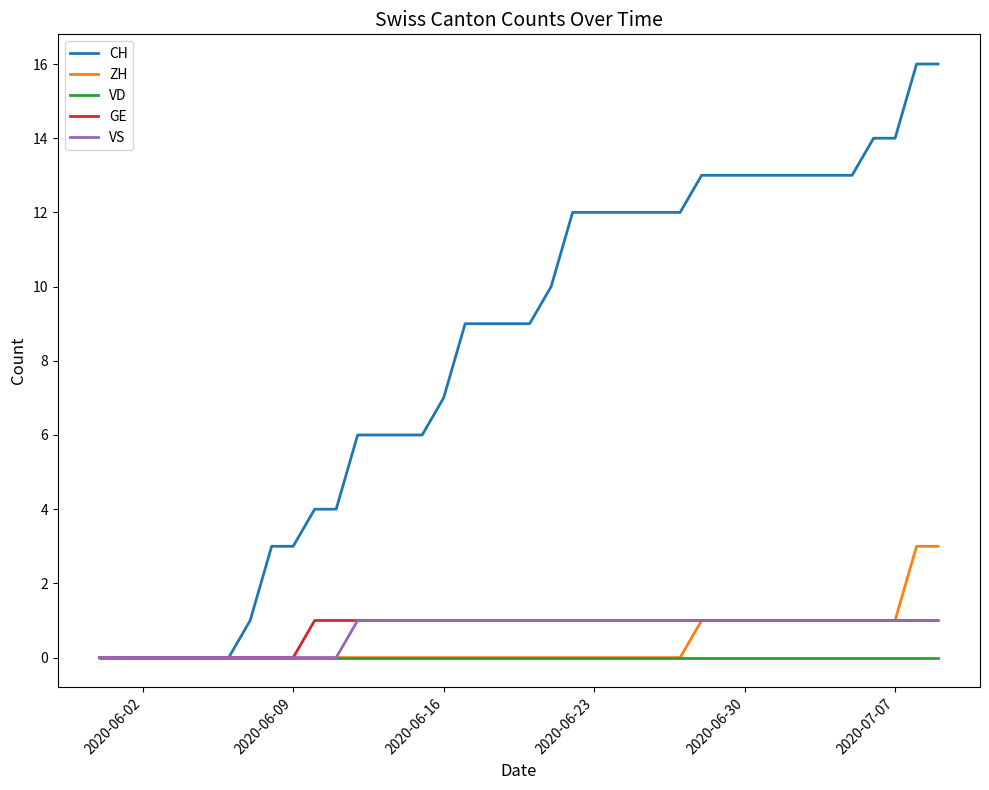

Which series has the largest total across all categories?

CH